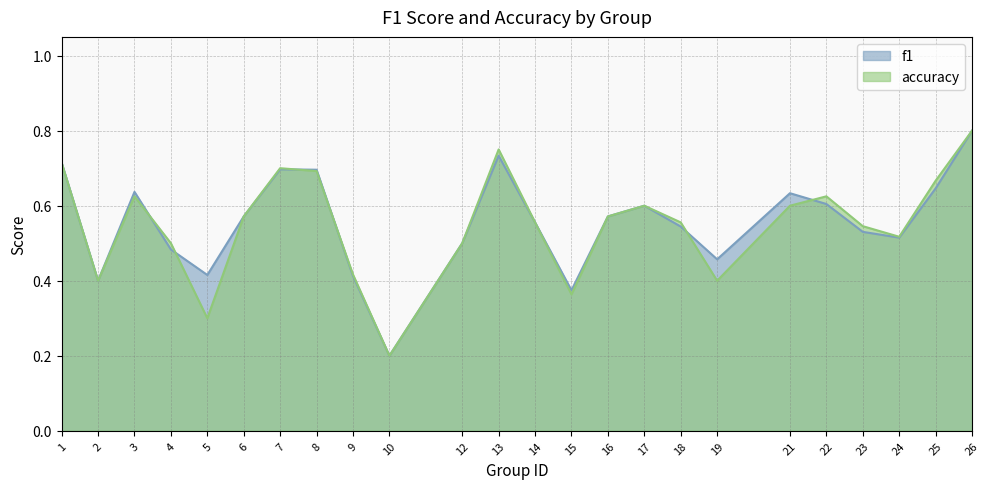

At which label is accuracy closest to 0?

10